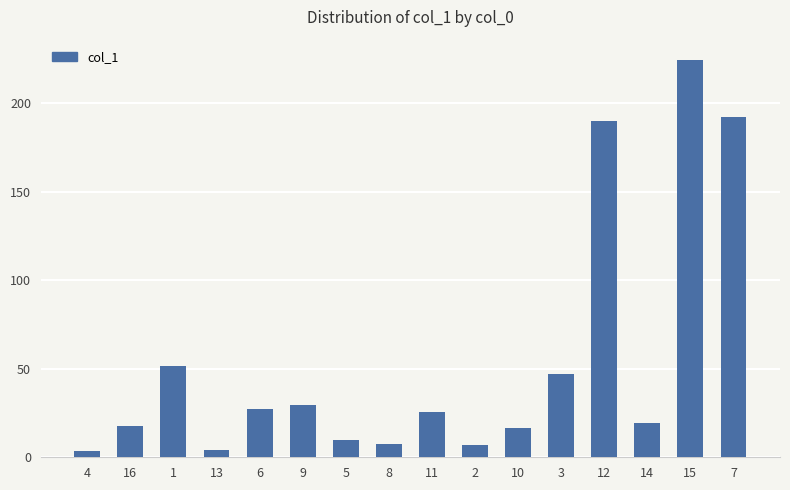

What is the label of the 6th bar from the left?

9